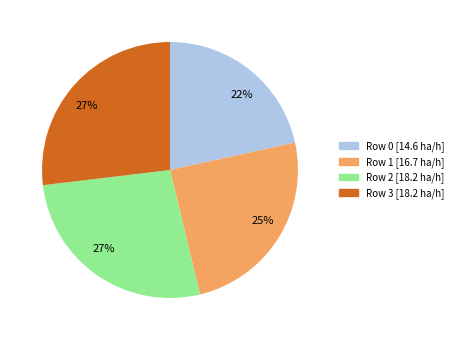

Between Row 0 [14.6 ha/h] and Row 2 [18.2 ha/h], which is larger?

Row 2 [18.2 ha/h]